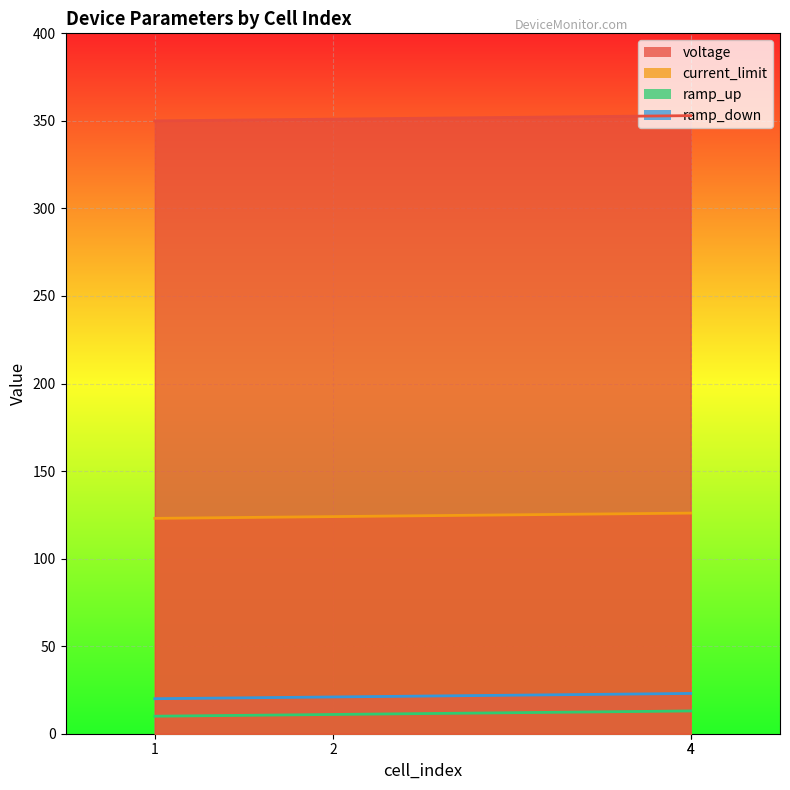

What is the difference between the highest and lowest values at 4?

340